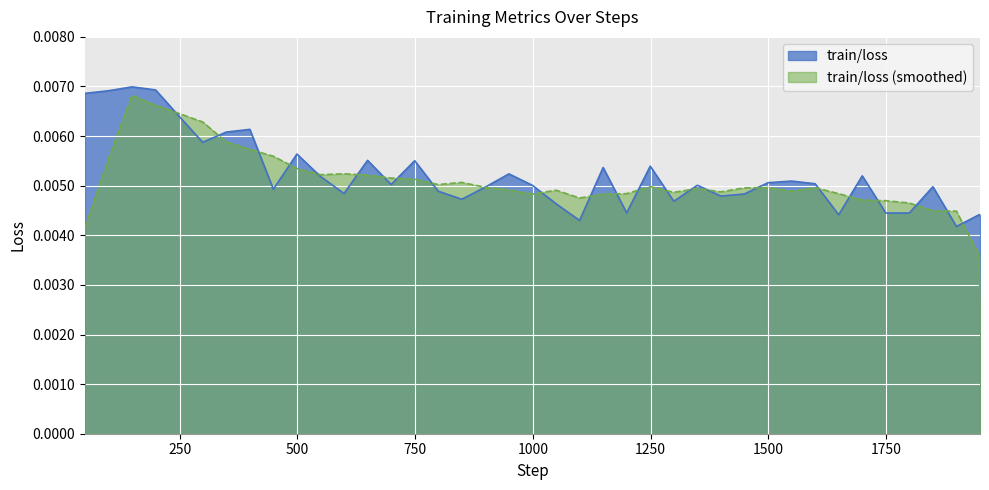

How many categories are shown in the chart?

40